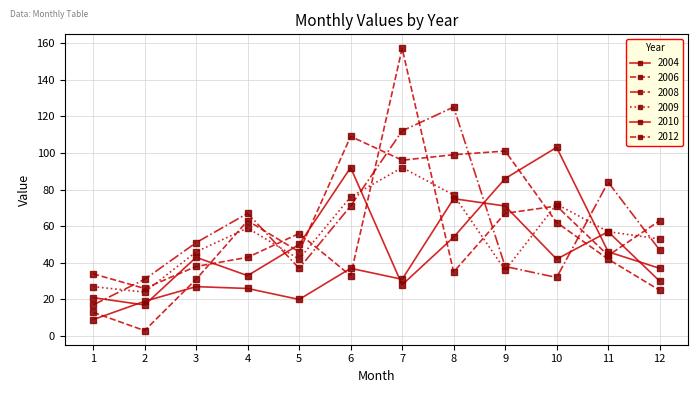

What is the sum of all 2010 values?

444